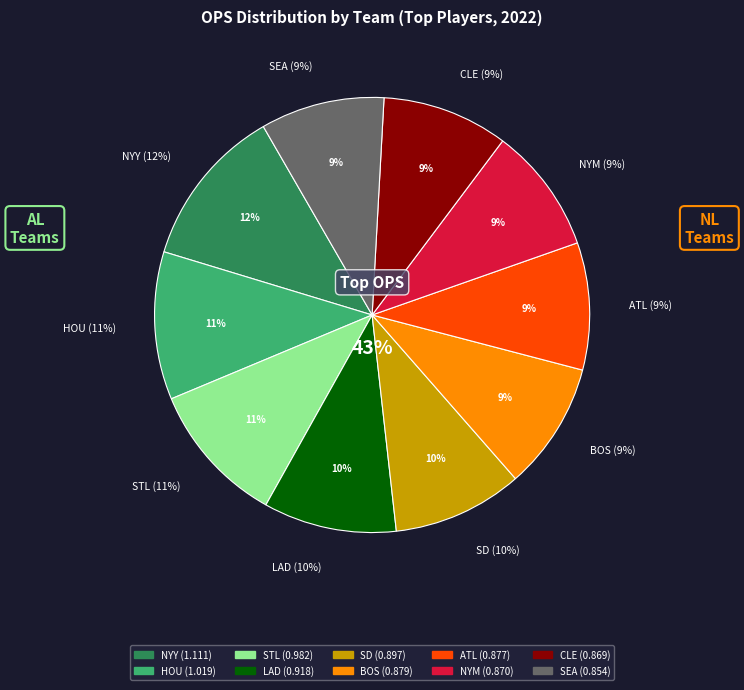

The SD slice represents 10% of the pie. True or false?

True